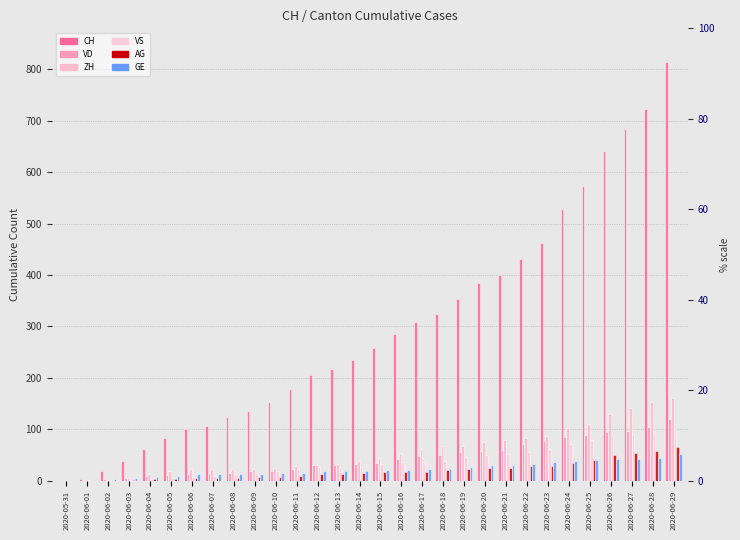

Between 2020-06-09 and 2020-06-13, which series saw the biggest shift?

CH